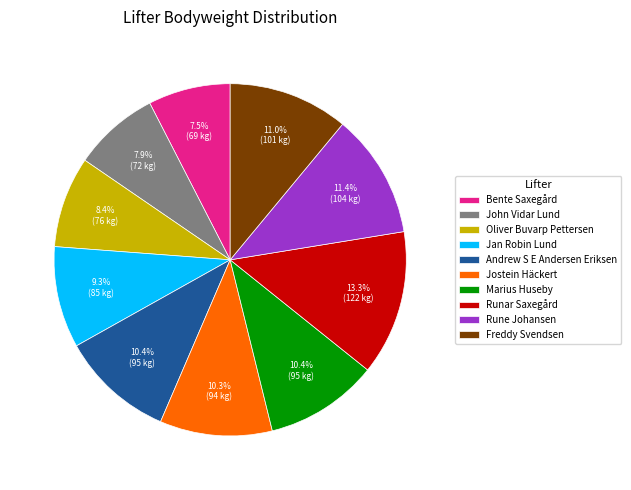

True or false: Freddy Svendsen accounts for 23% of the total.

False